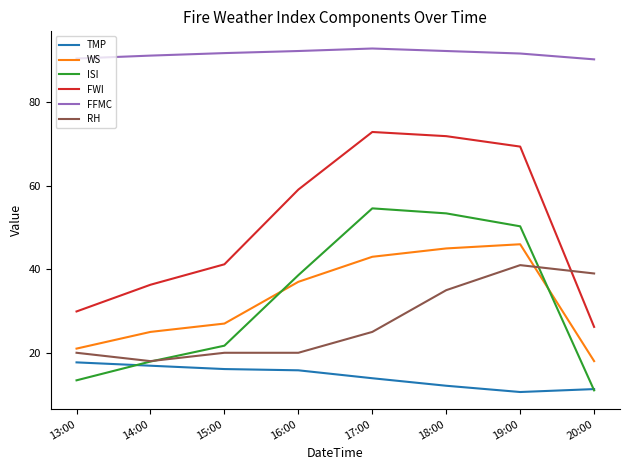

Which series has the largest total across all categories?

FFMC